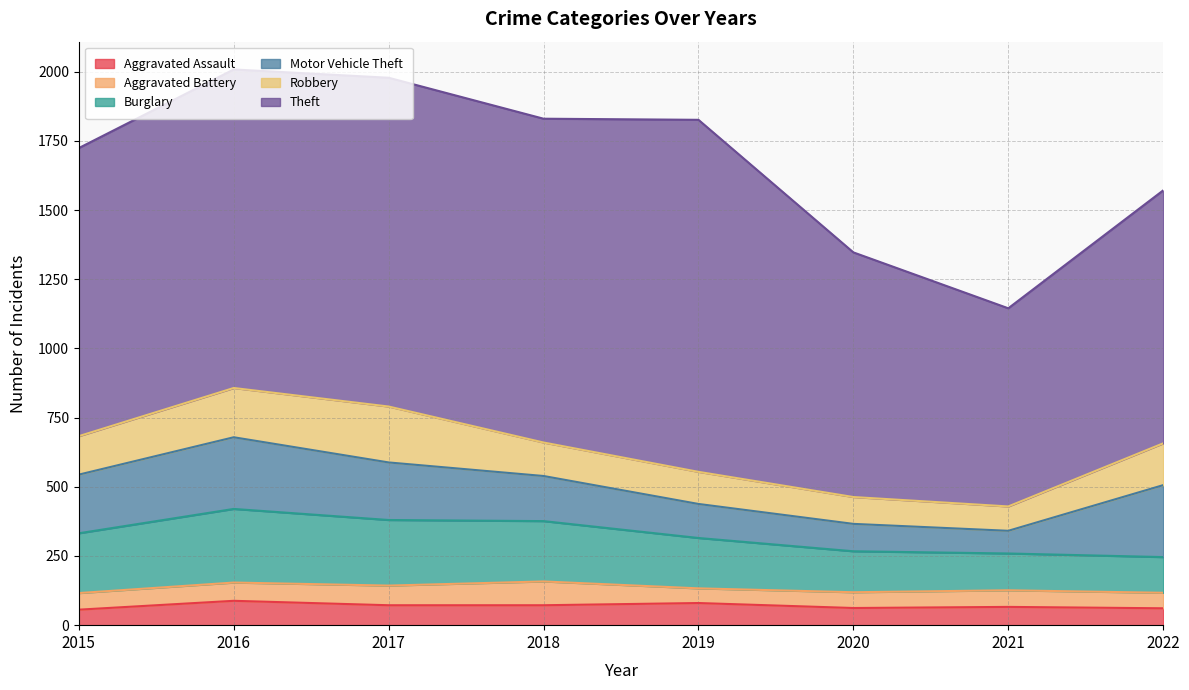

True or false: Robbery and Burglary intersect in this chart.

True